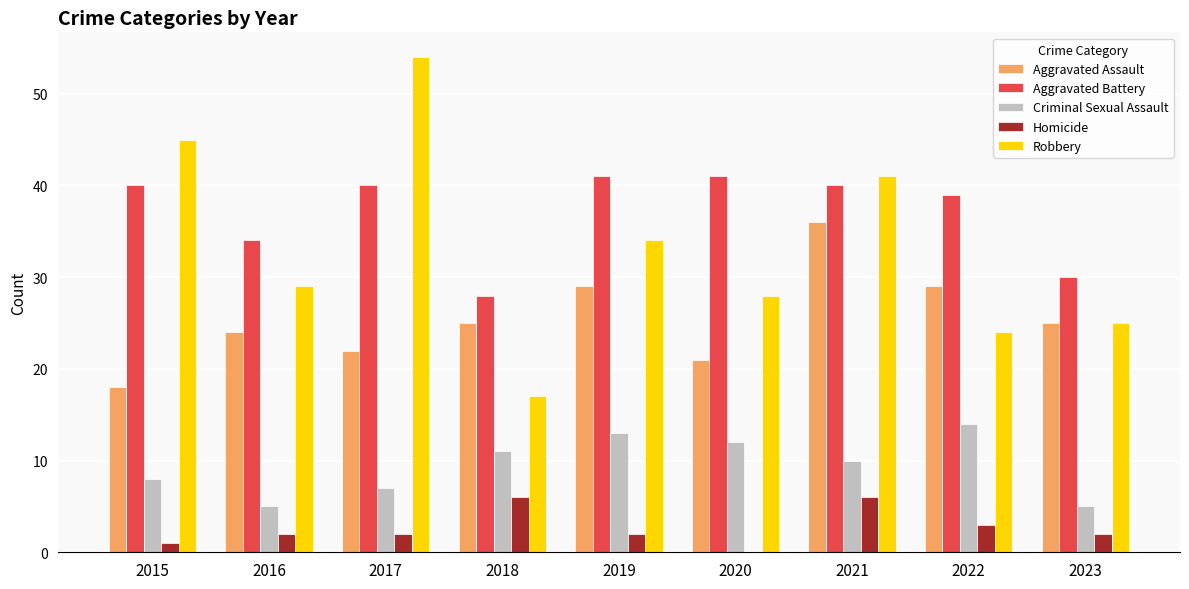

What is the greatest value displayed?

54